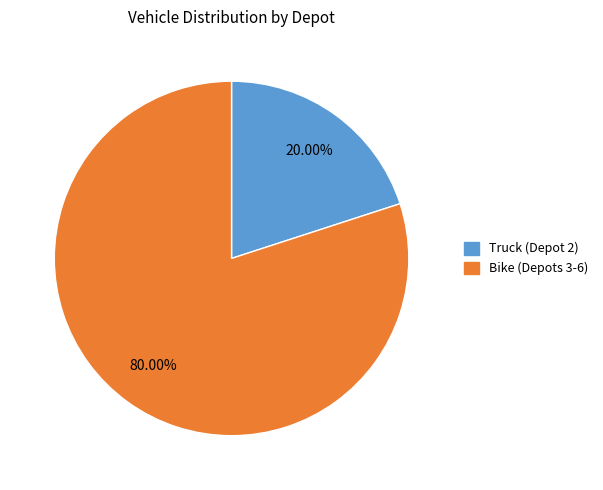

Is there a majority slice in this chart?

Yes